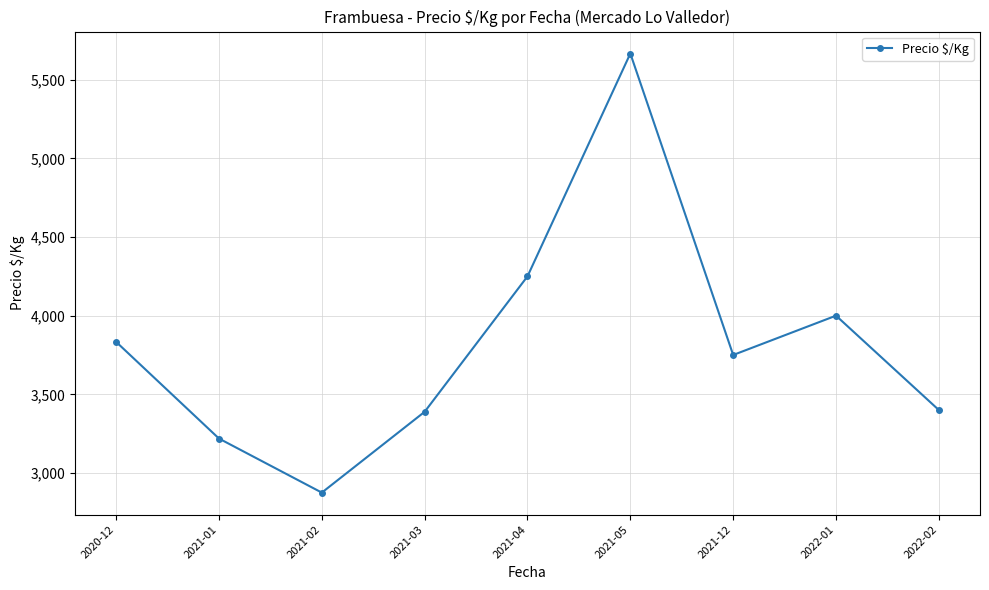

How many interior local valleys (lower than both neighbors) does the data have?

2